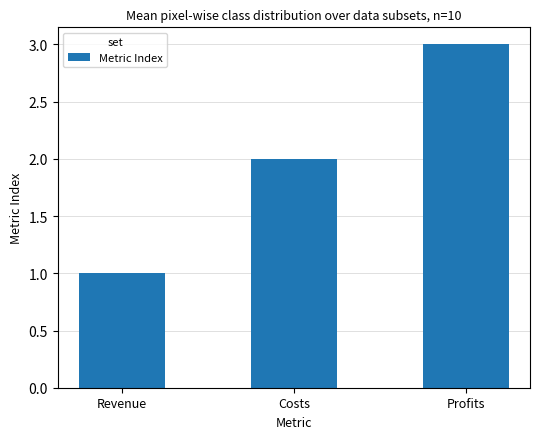

The value at Costs is 1. True or false?

False